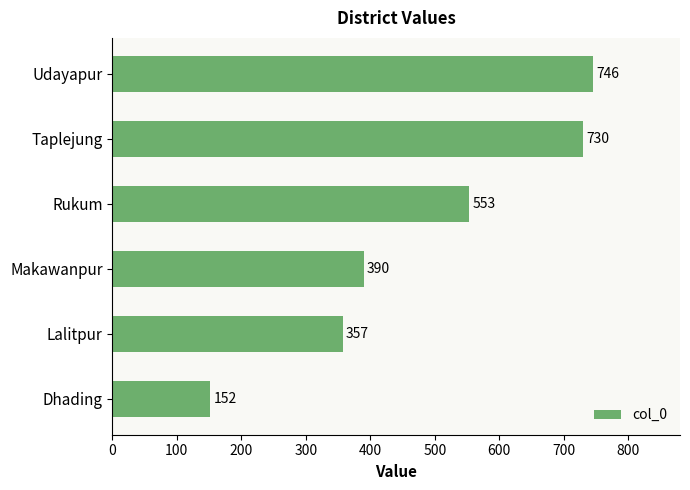

What is the greatest value displayed?

746